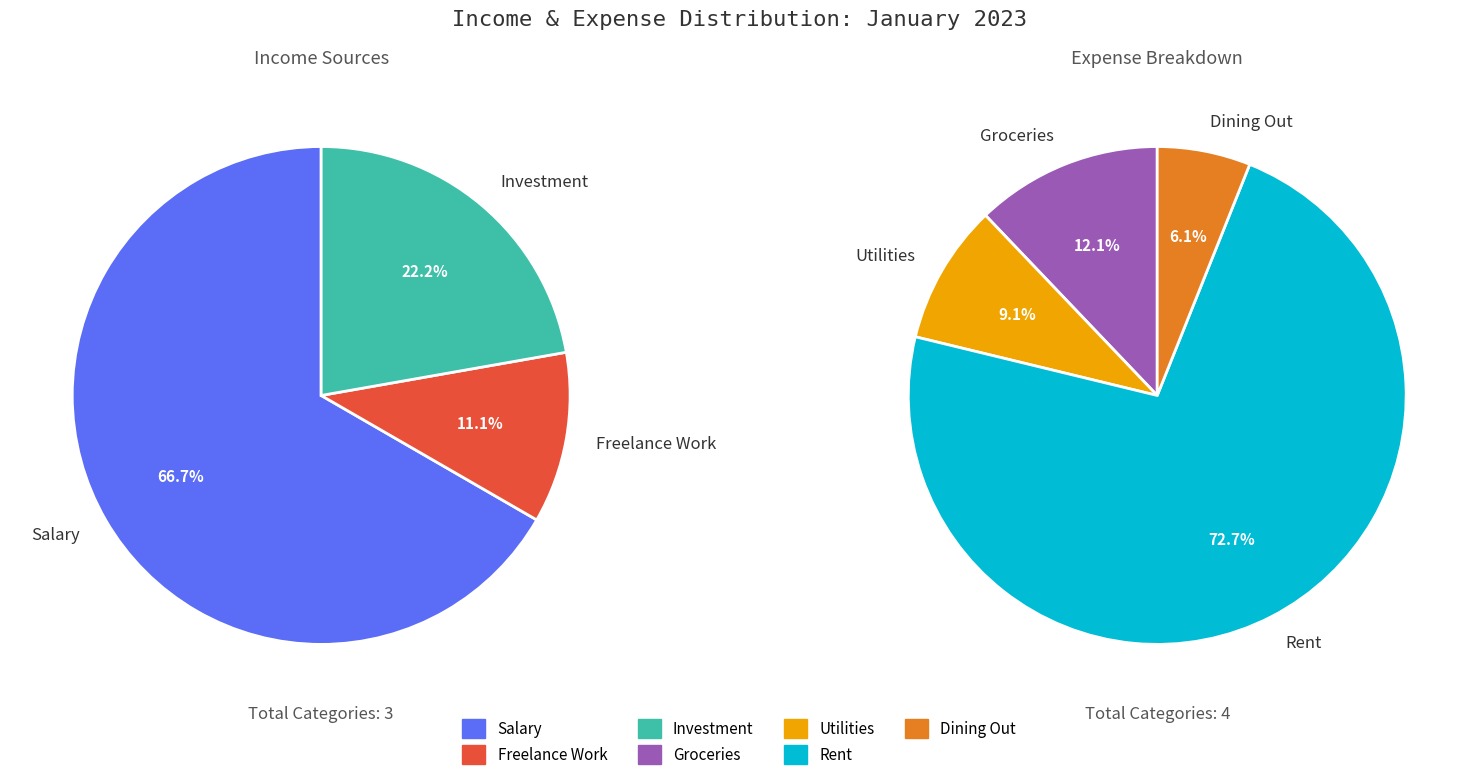

Count the number of slices in the pie.

7